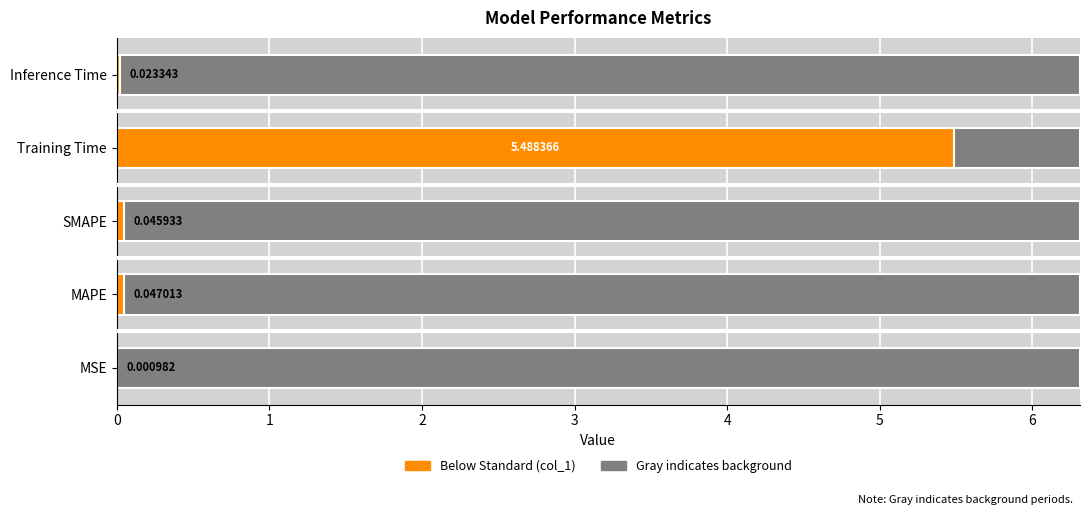

What is the difference between the maximum and minimum values?

5.5